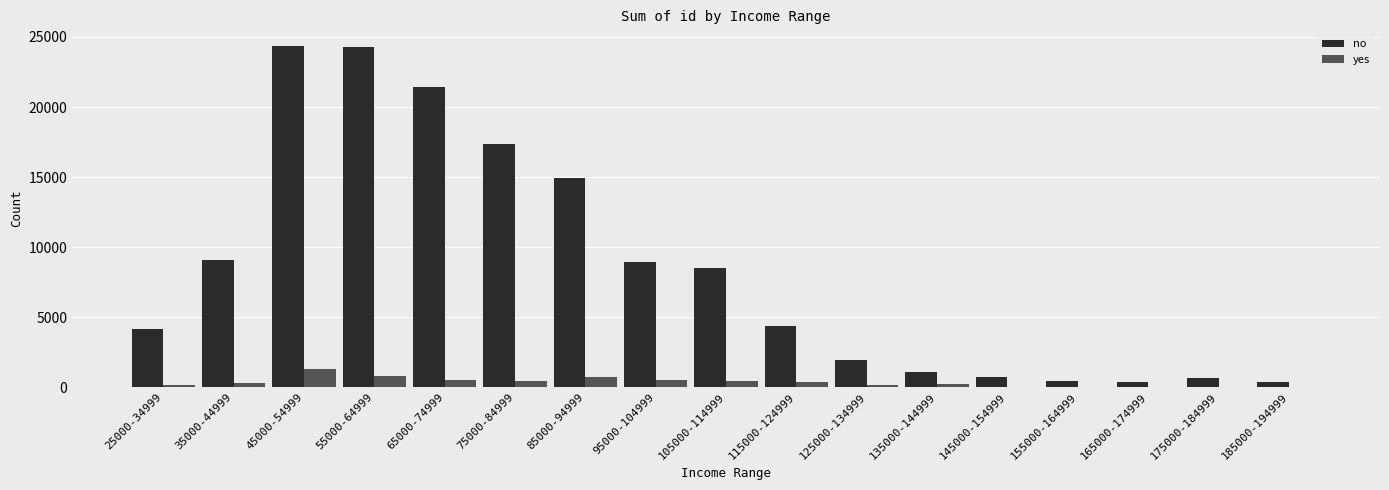

What is the sum of the yes values at 105000-114999 and 35000-44999?

791